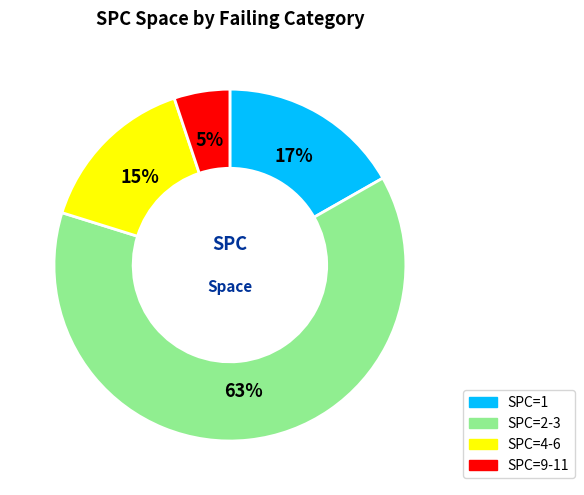

Which slice is the largest?

SPC=2-3